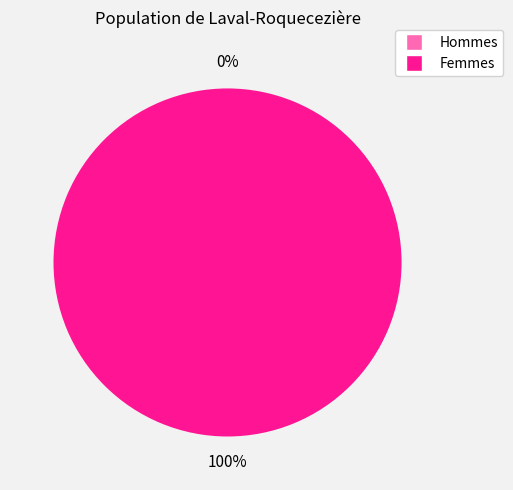

Is there a majority slice in this chart?

Yes